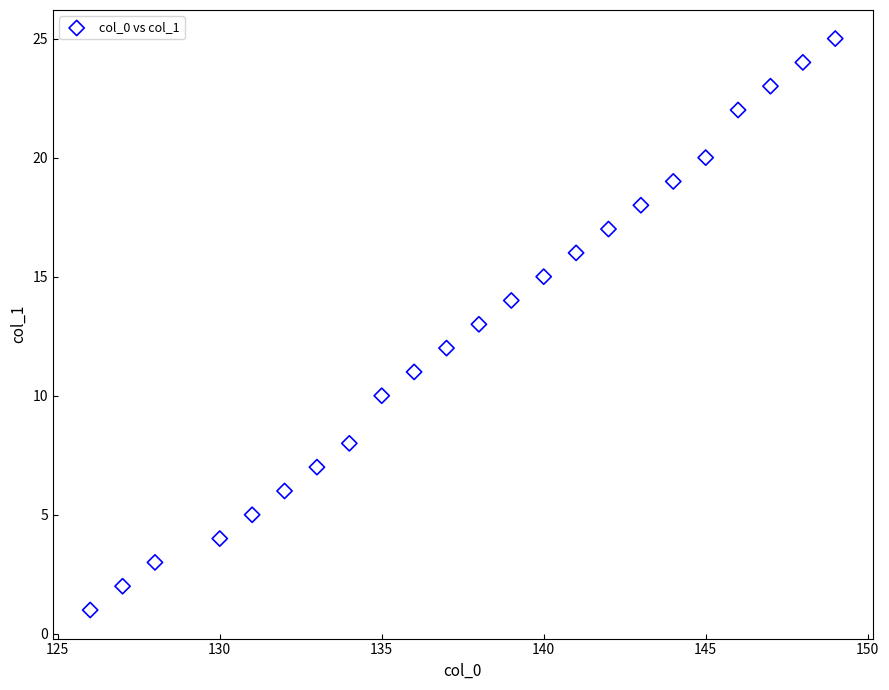

What is the range of X values (max minus min)?

23